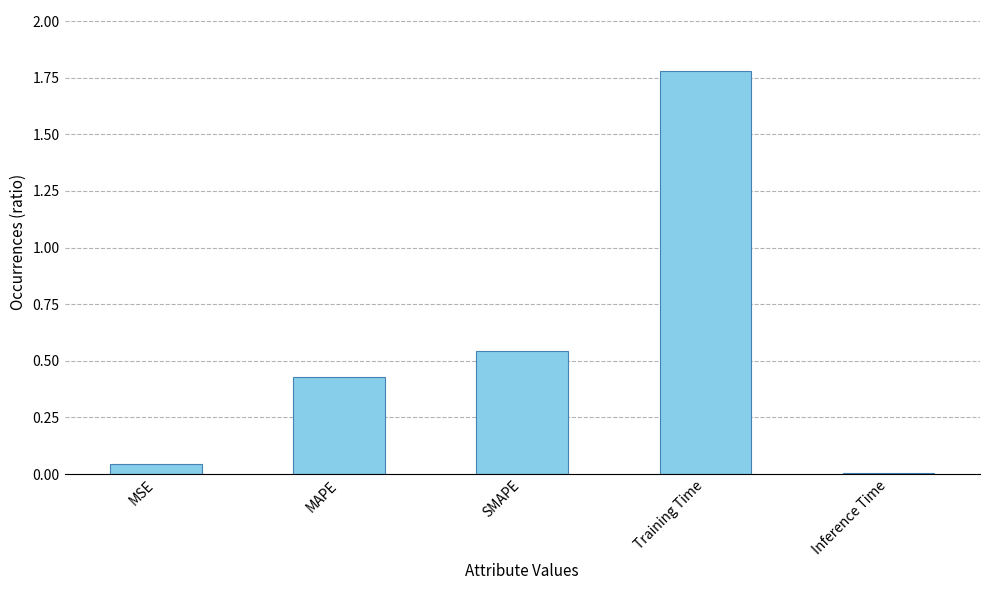

What is the change in value from SMAPE to Training Time?

+1.2